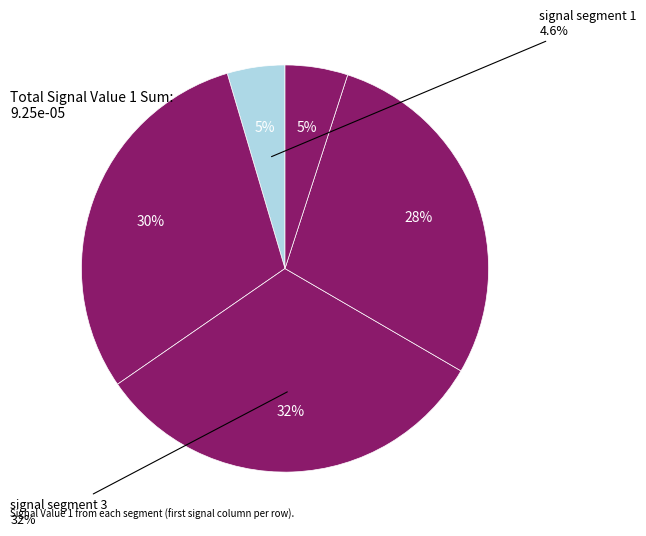

Is there any slice that represents more than half of the pie?

No